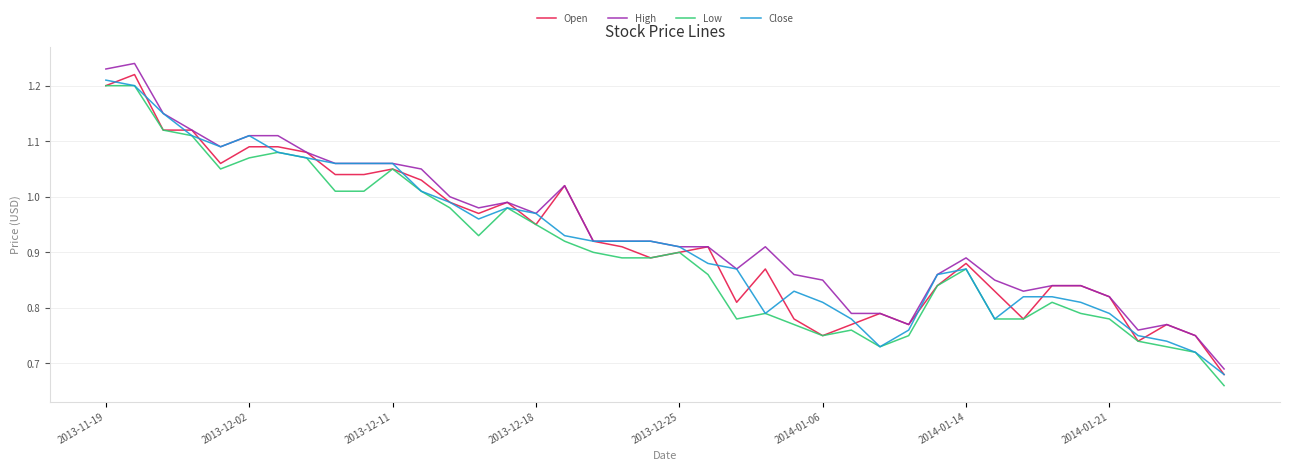

Which series has the widest spread of values?

High